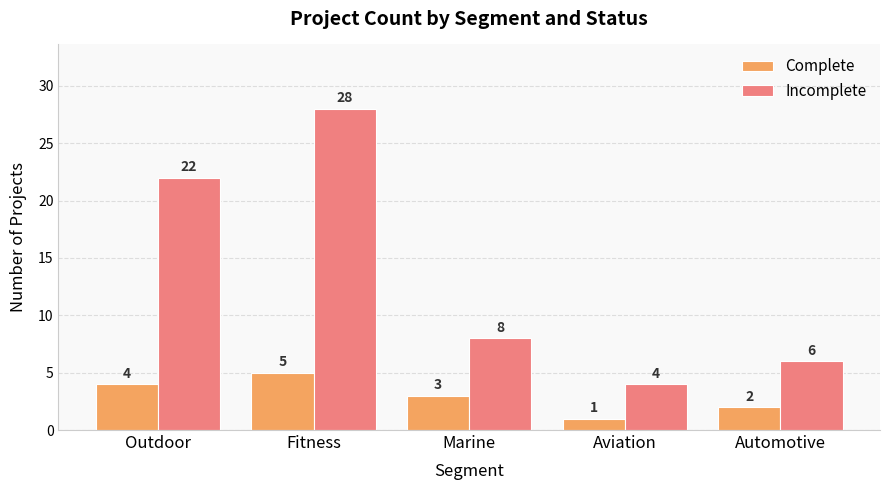

How many values in the Incomplete series are below 8?

2